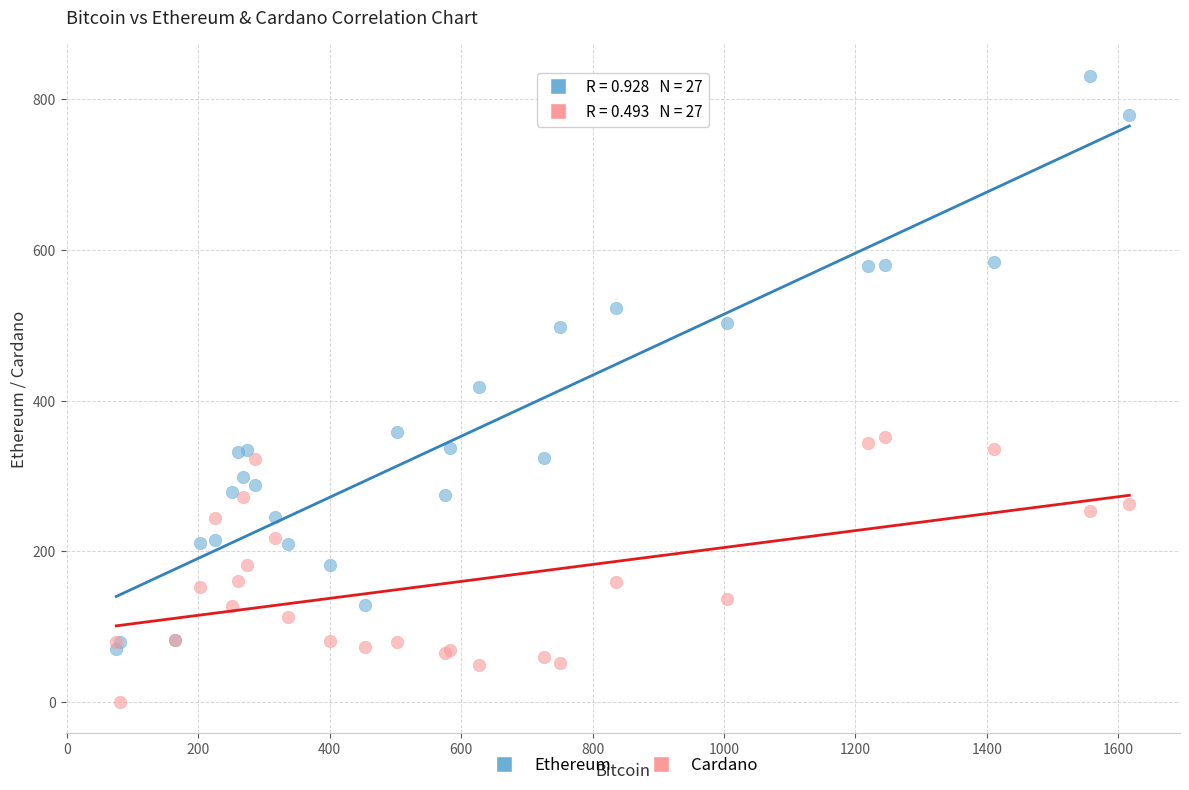

Which series reaches the minimum Y coordinate?

Cardano